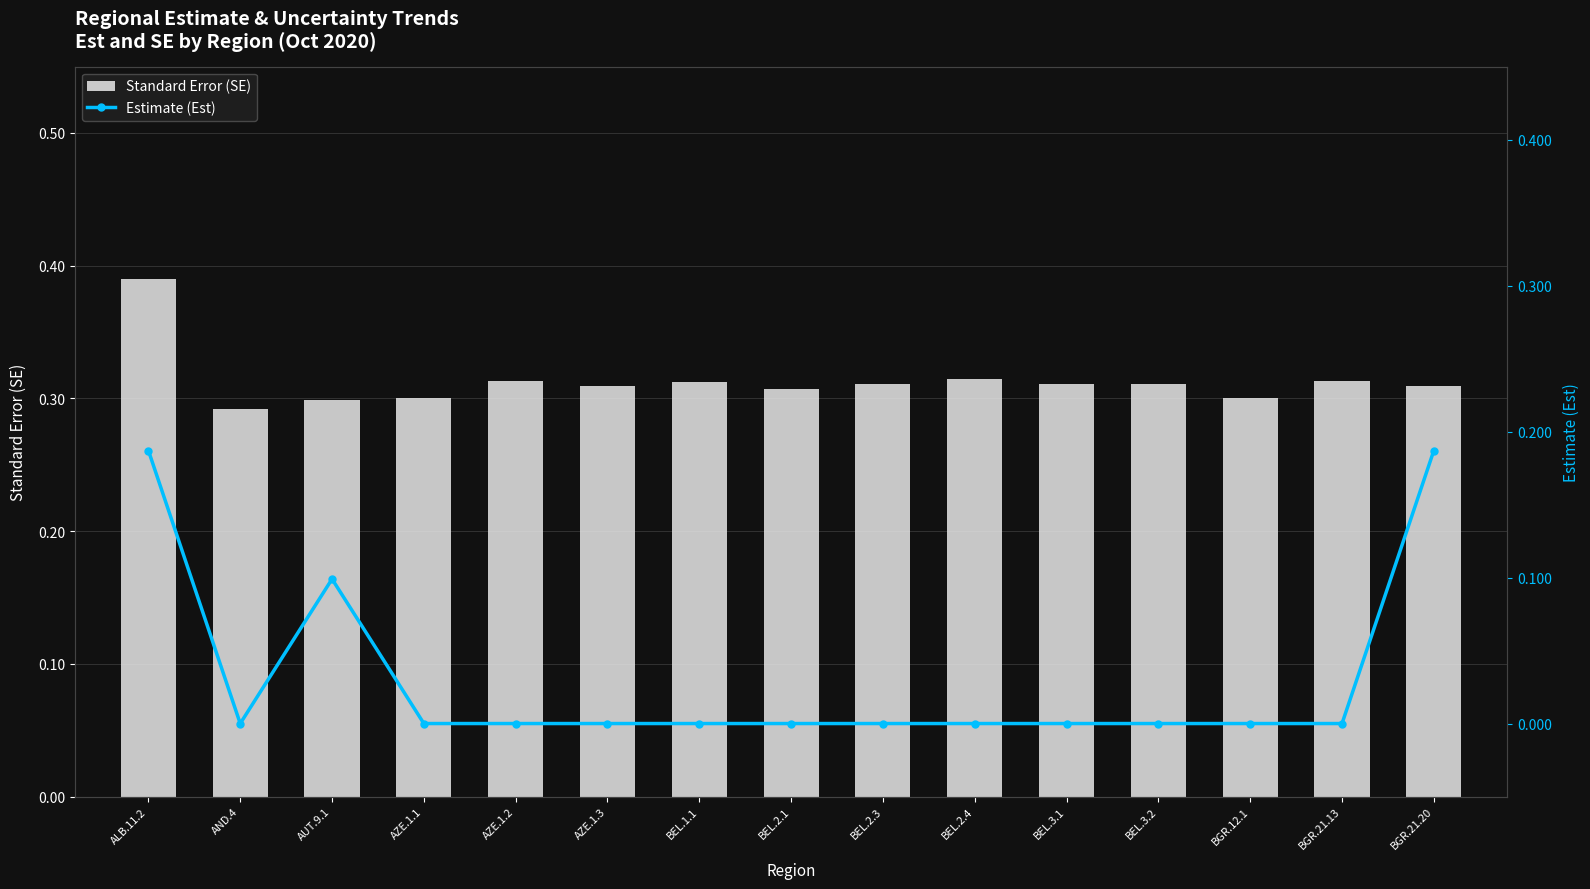

What position from the left is BGR.21.13?

14